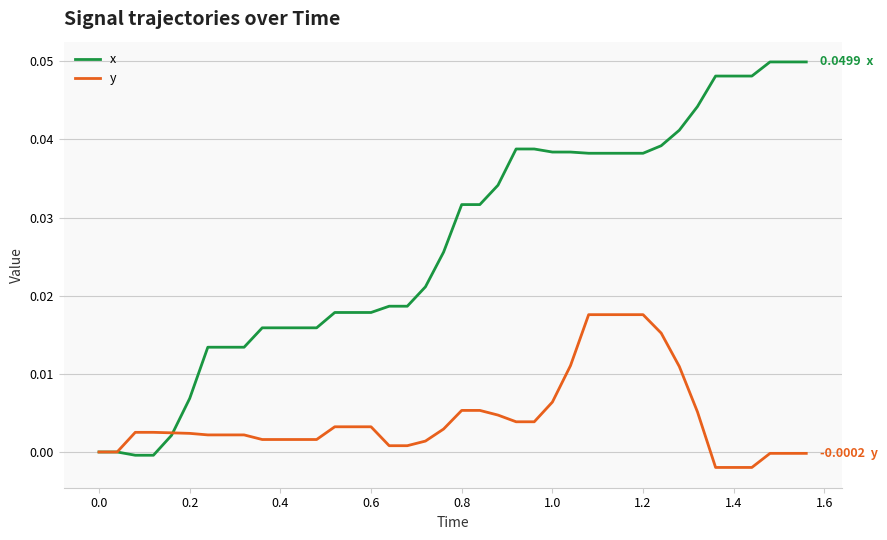

Which series has the largest range (max minus min)?

x